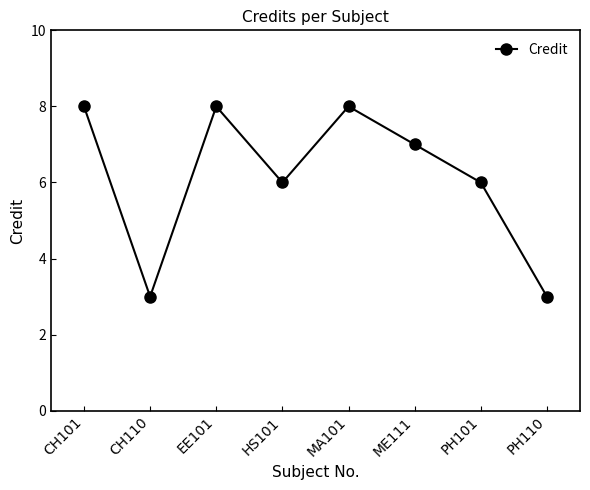

What position from the right is CH101?

8